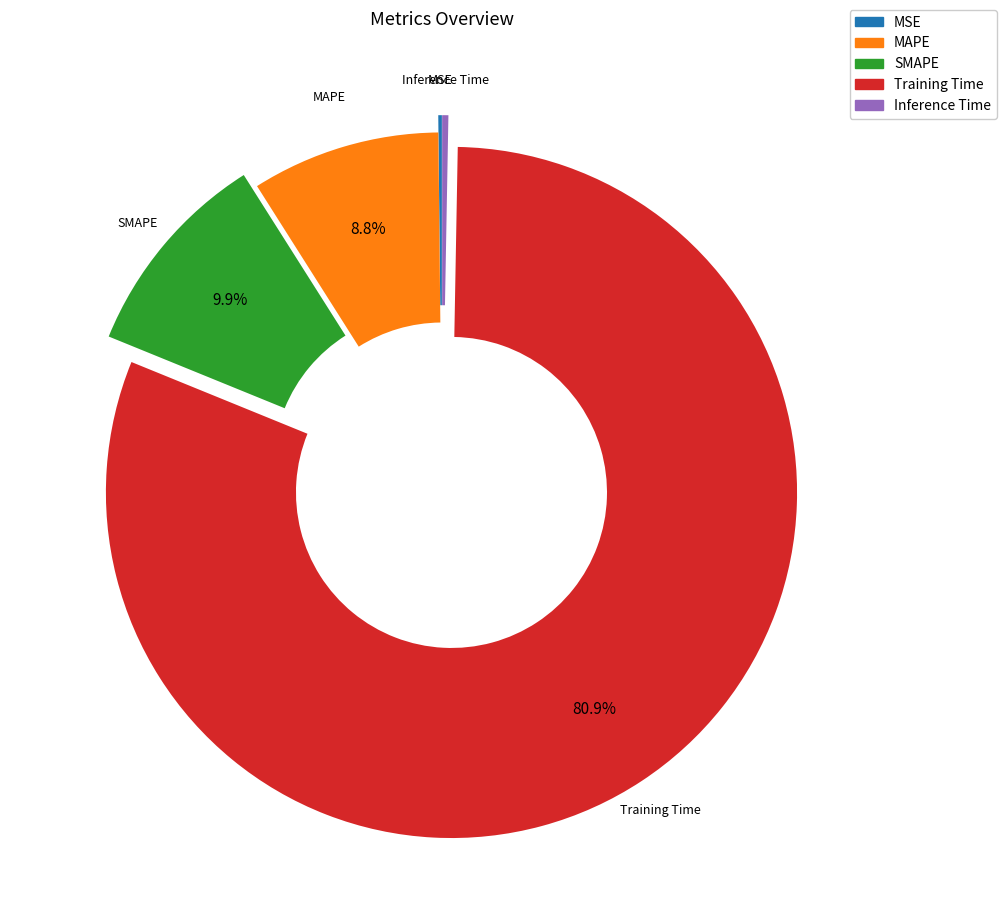

What is the majority slice?

Training Time